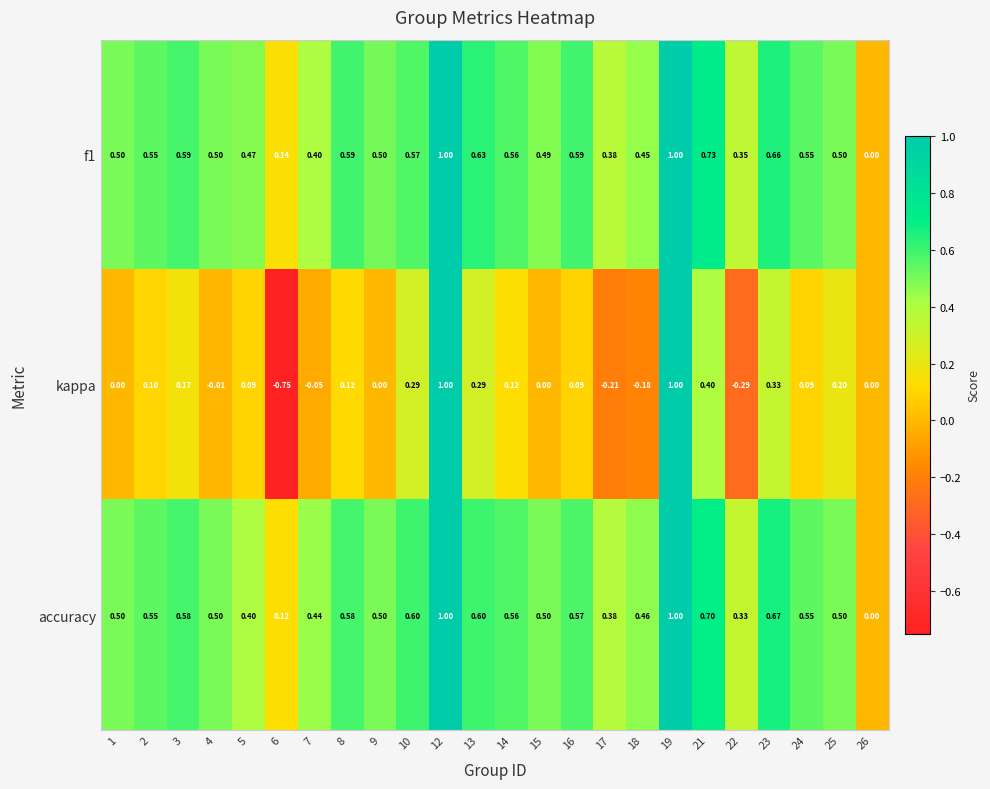

Which series has the widest spread of values?

kappa